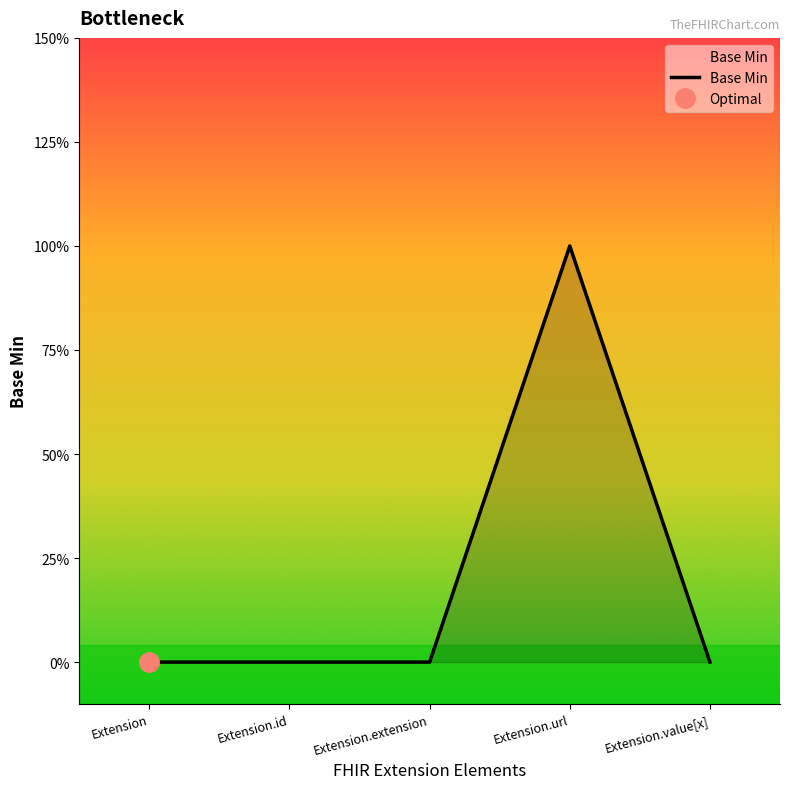

List the labels in order of value, largest first.

Extension.url, Extension, Extension.id, Extension.extension, Extension.value[x]